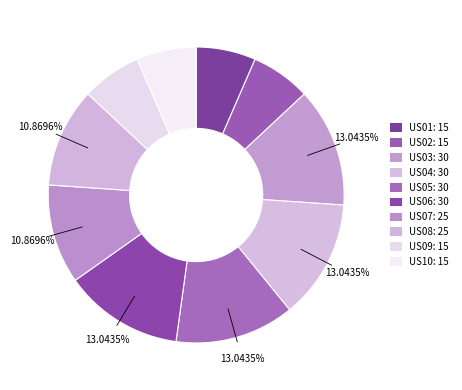

Count the number of slices in the pie.

10